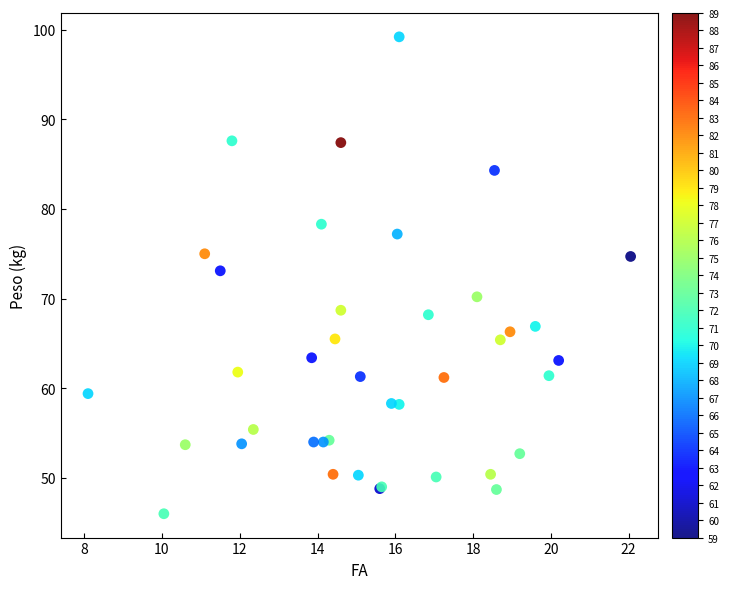

What Y value in the scatter plot is closest to 72?

73.1